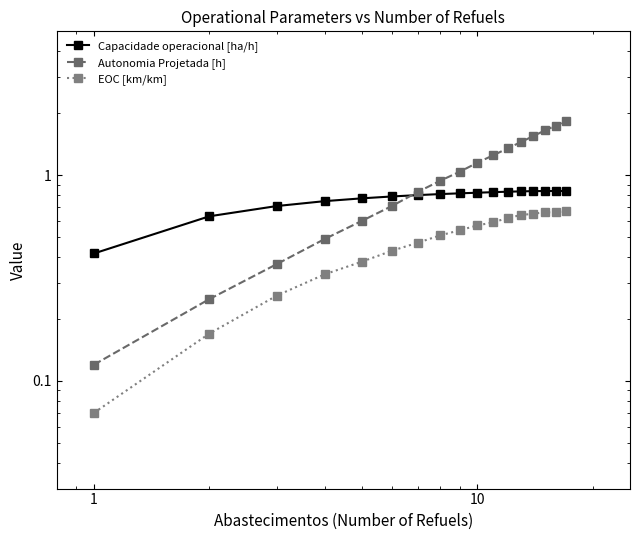

How many categories are shown in the chart?

17